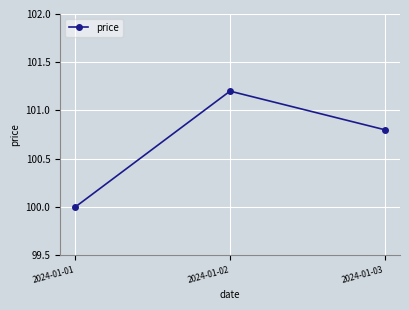

What is the ratio of the value at 2024-01-03 to the value at 2024-01-01?

1.0